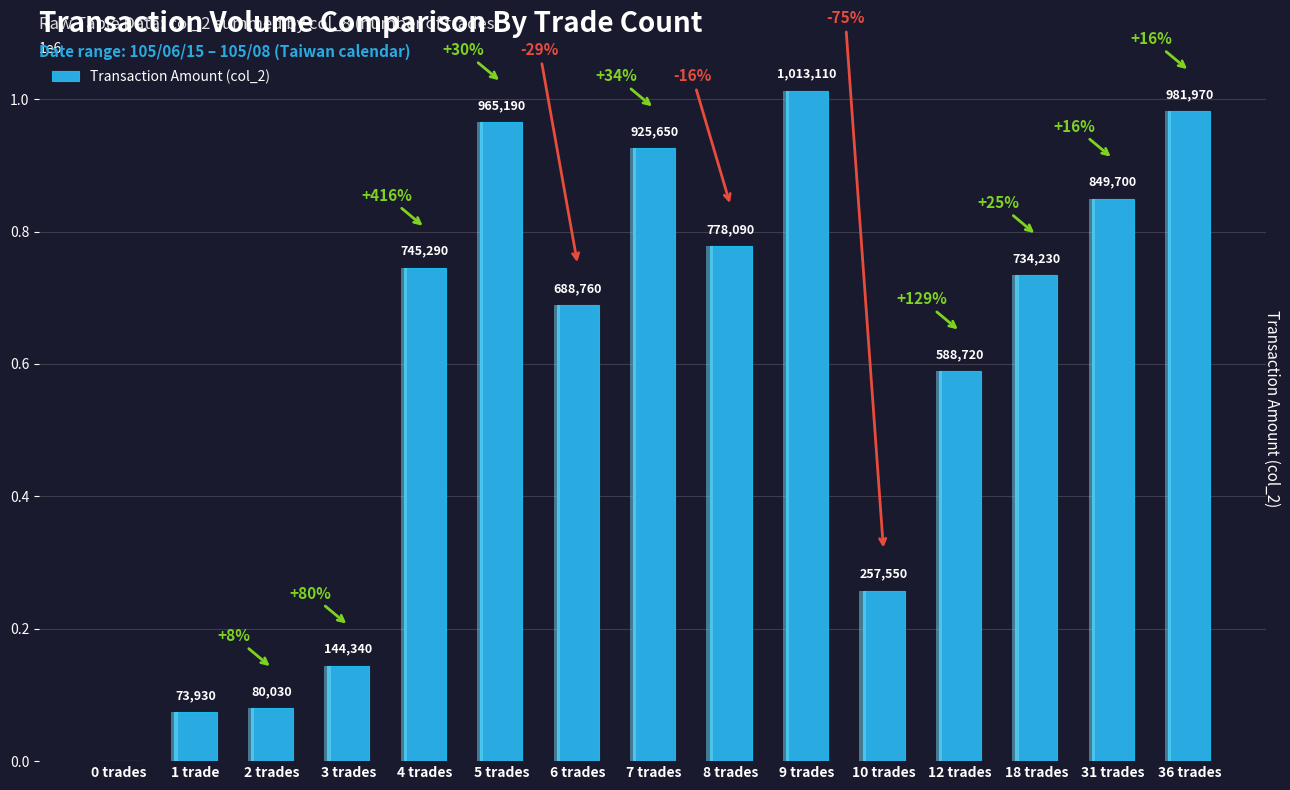

Count the number of values greater than 734230.

7